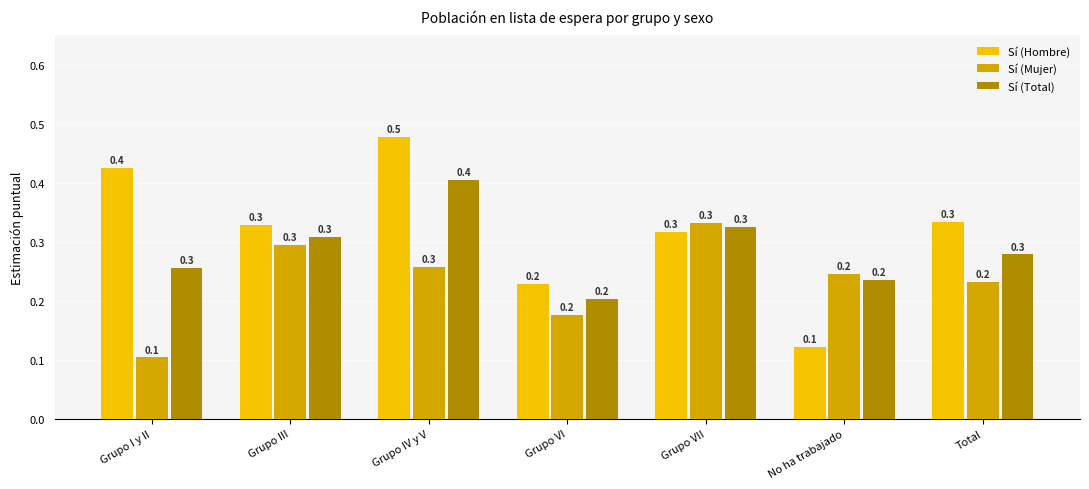

At which label is Sí (Mujer) closest to 0?

Grupo I y II